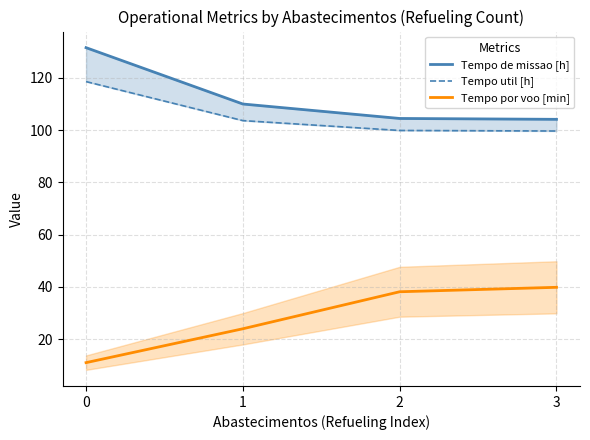

The value of Tempo util [h] at 2 is 99.9. True or false?

True